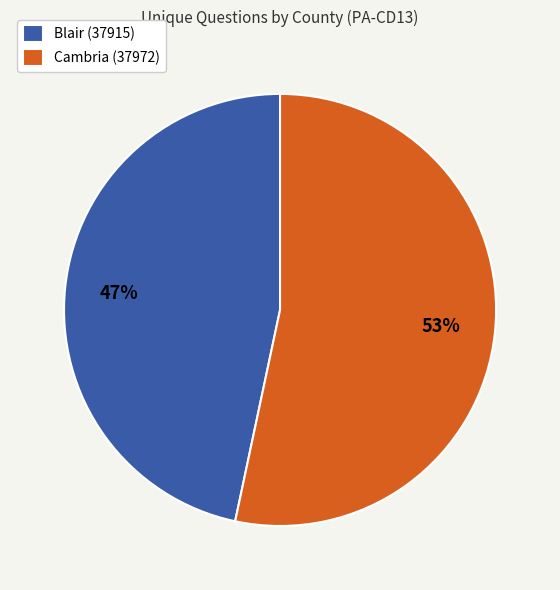

Count the number of slices in the pie.

2